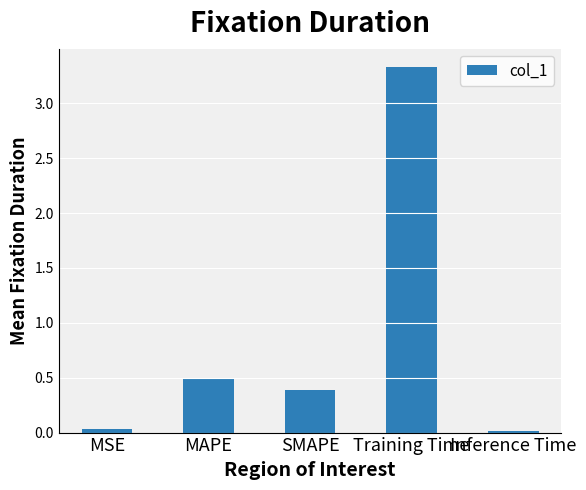

The chart shows a value of 0.0 at MSE. True or false?

True